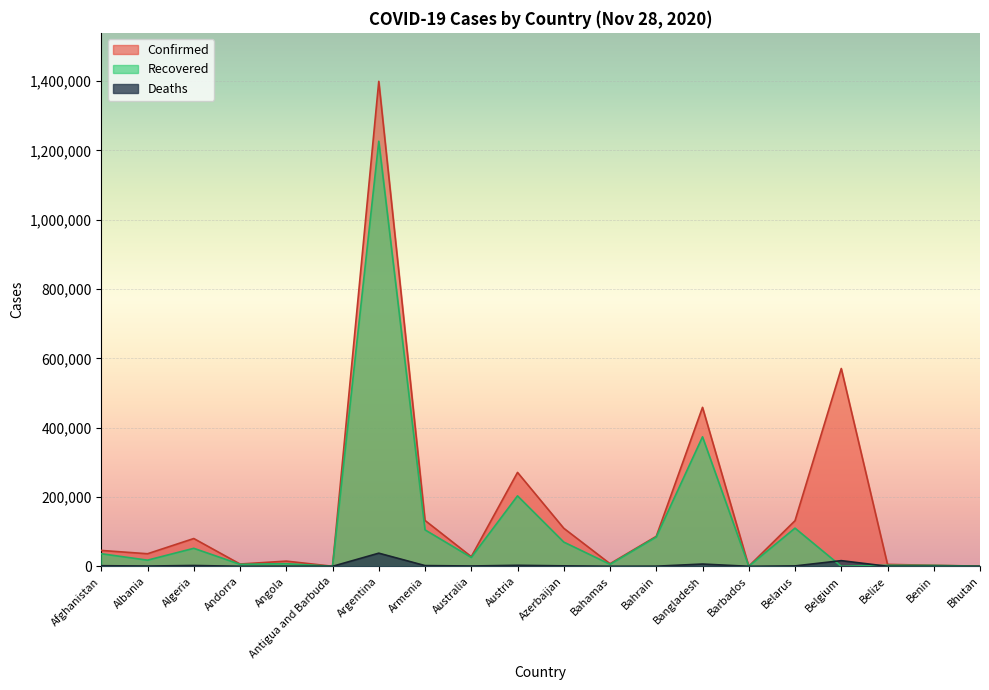

What is the sum of the Recovered values at Antigua and Barbuda and Bhutan?

498